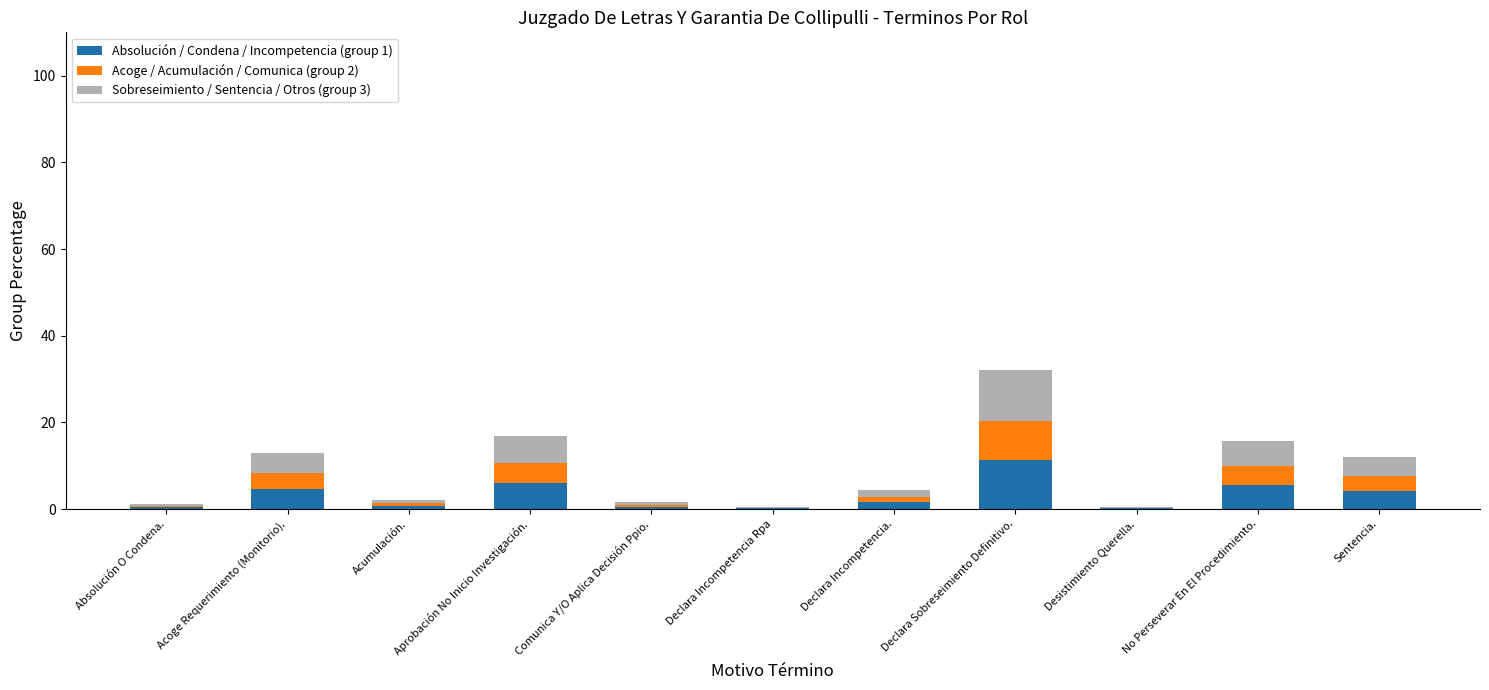

Does the chart contain stacked bars?

Yes